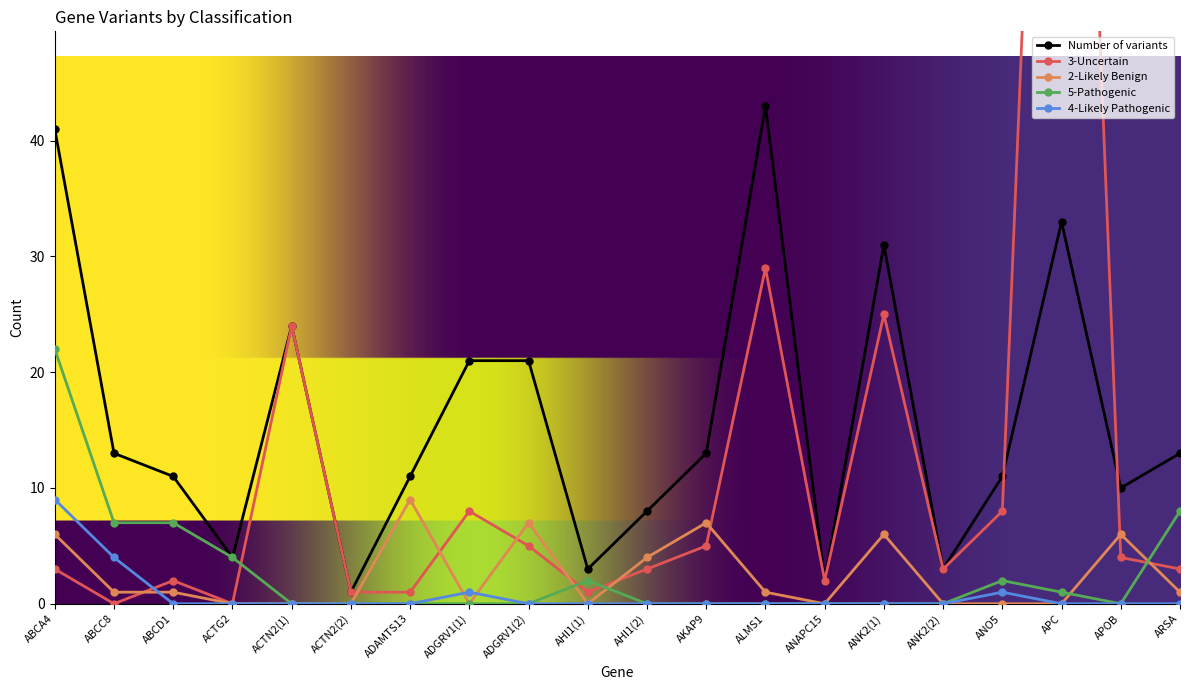

True or false: Number of variants has a value of 3 at ADAMTS13.

False